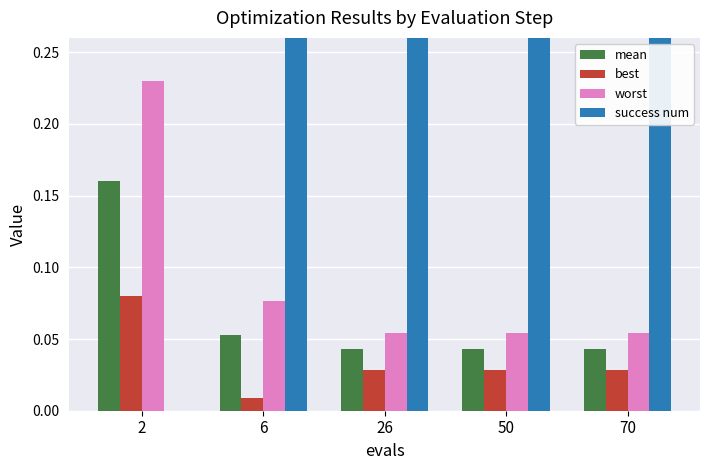

What is the difference between the worst values at 2 and 70?

0.2